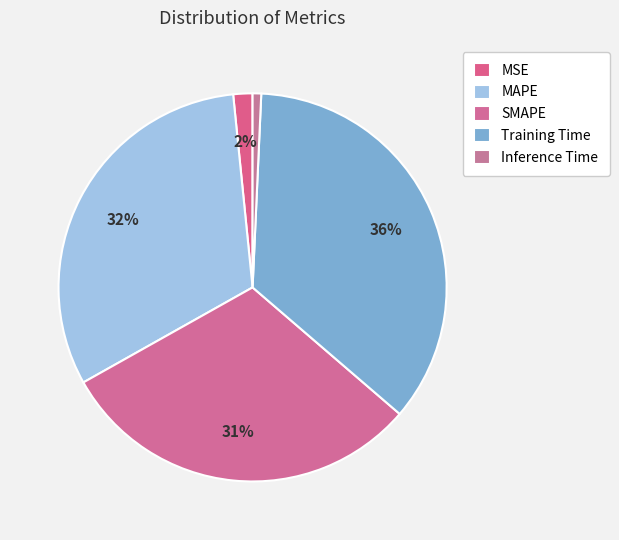

Does any single category account for the majority?

No